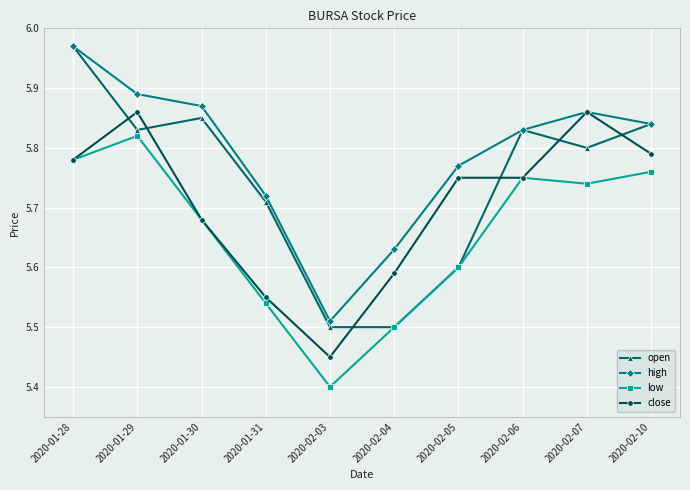

At how many categories does at least one series exceed 5?

10